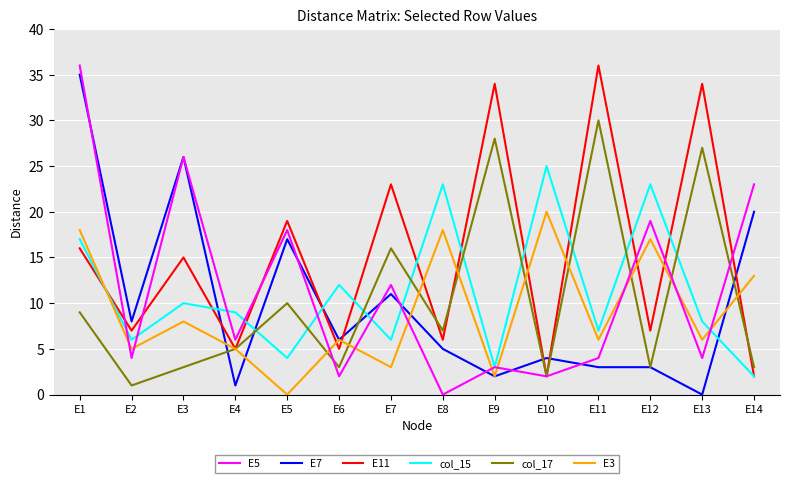

Is this an area chart (filled region under the line)?

No